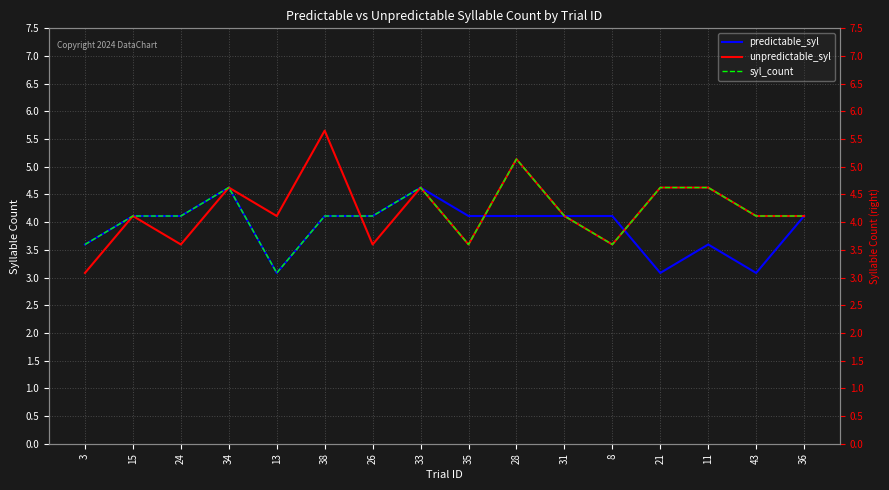

Which series has the largest range (max minus min)?

unpredictable_syl